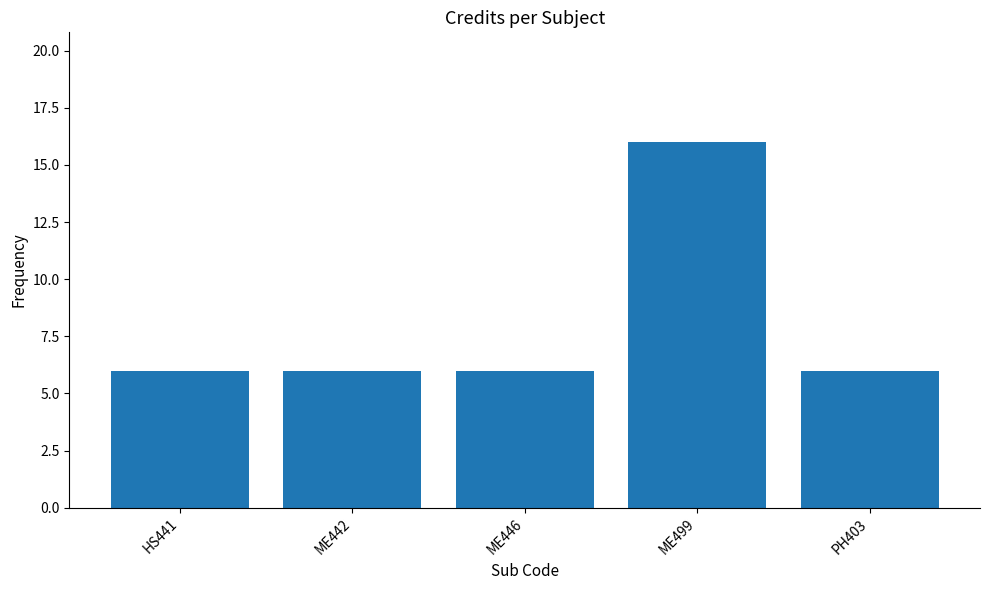

What is the minimum value shown in the chart?

6